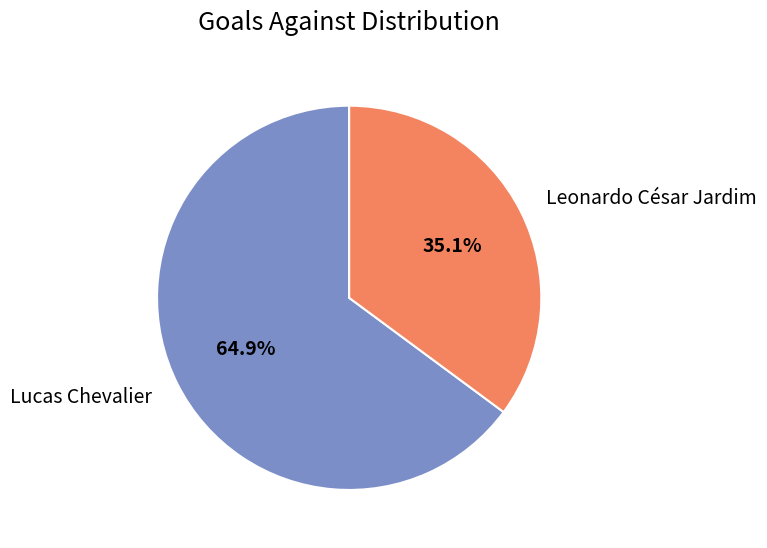

How many segments does this pie chart have?

2